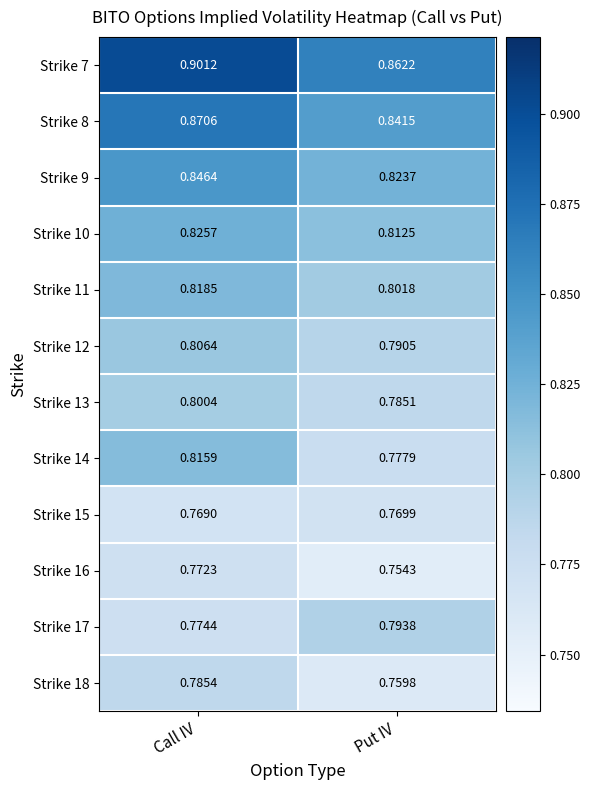

Is the value of Strike 9 at Put IV greater than the value of Strike 18 at Put IV?

Yes